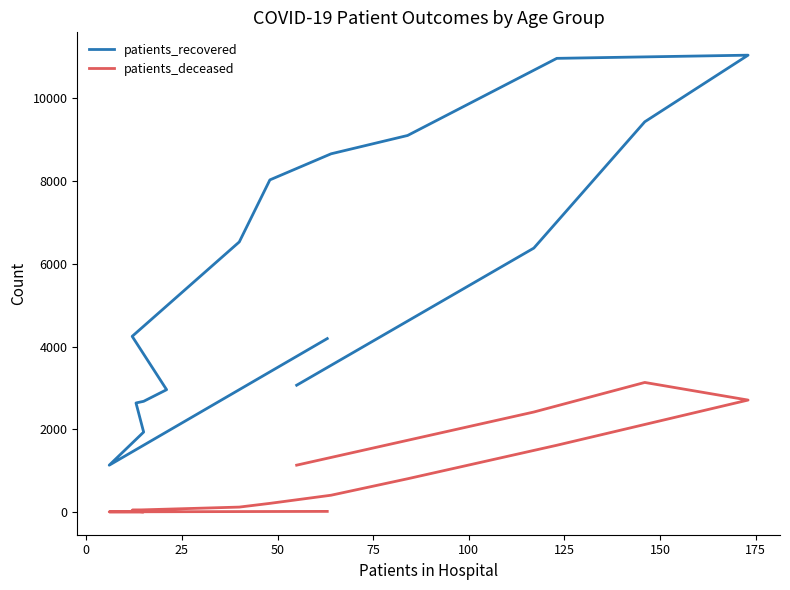

True or false: patients_recovered and patients_deceased intersect in this chart.

False